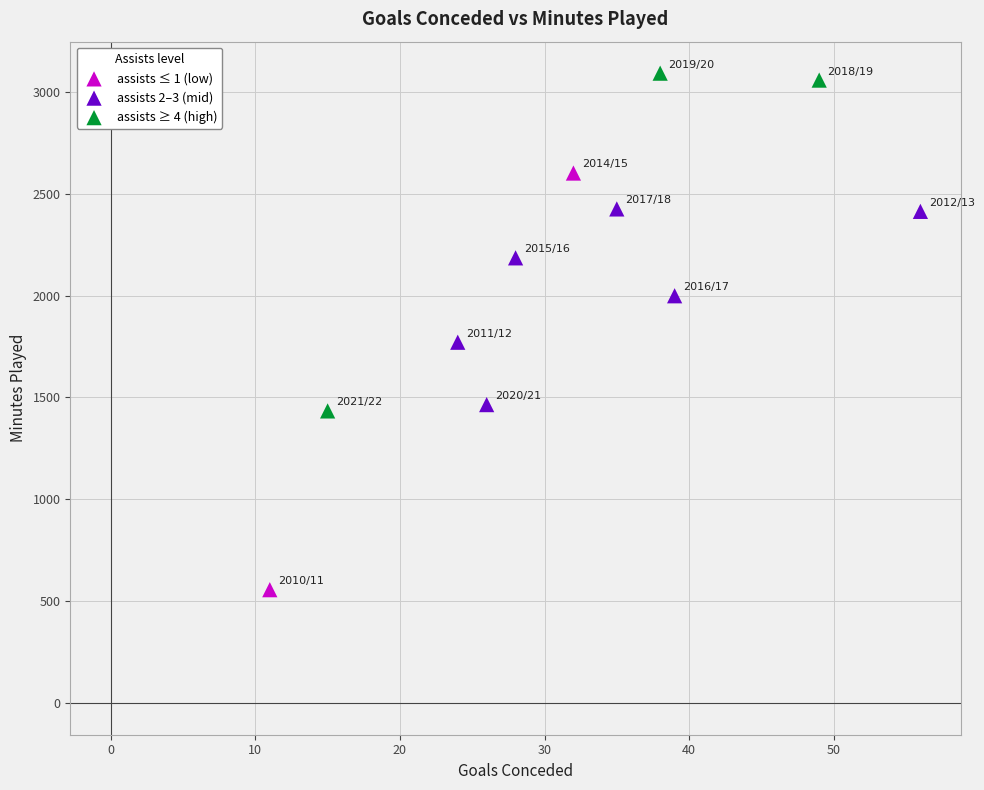

Which series contains the highest Y value?

assists ≥ 4 (high)